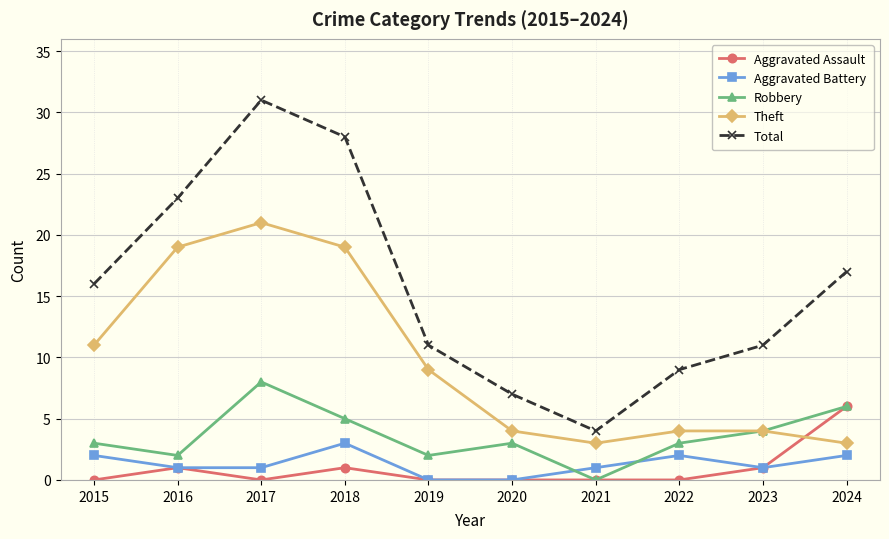

Is the value of Theft at 2021 greater than the value of Aggravated Assault at 2017?

Yes